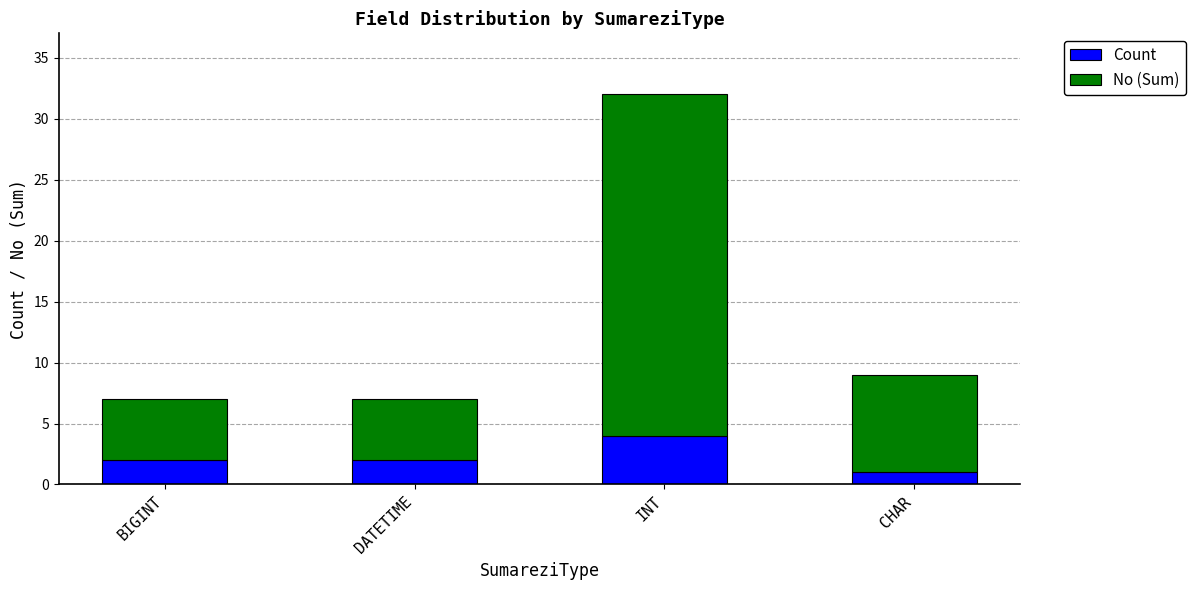

True or false: Count has a value of 2 at INT.

False